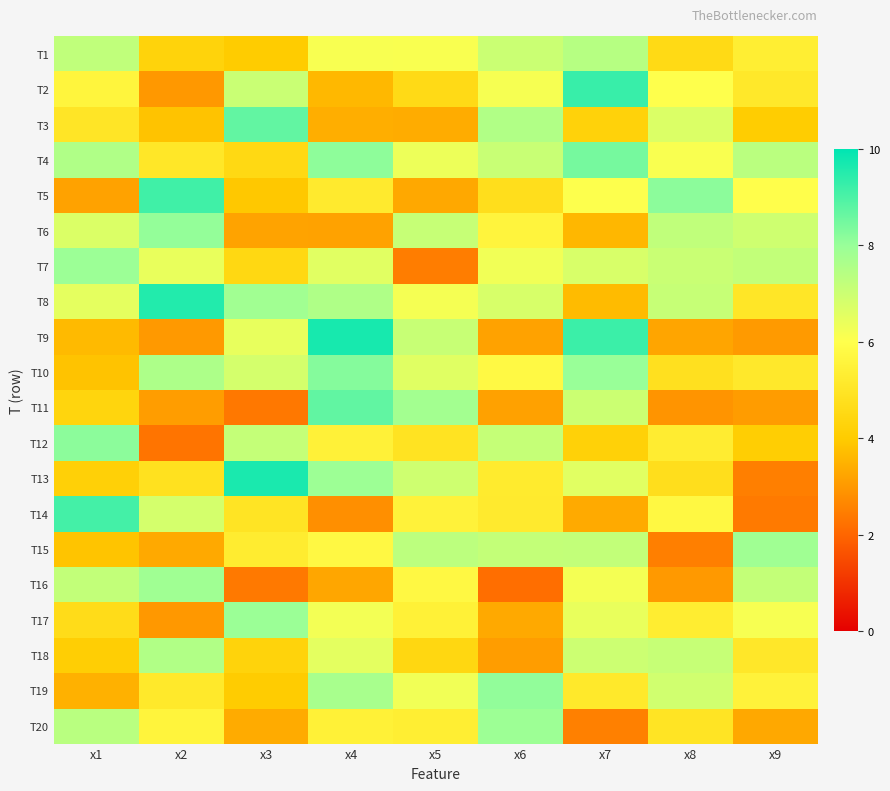

Which series has the widest spread of values?

T13